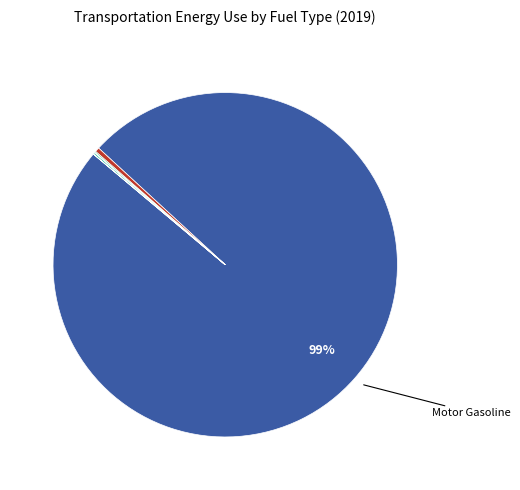

To the nearest percent, what is the average slice percentage?

14%